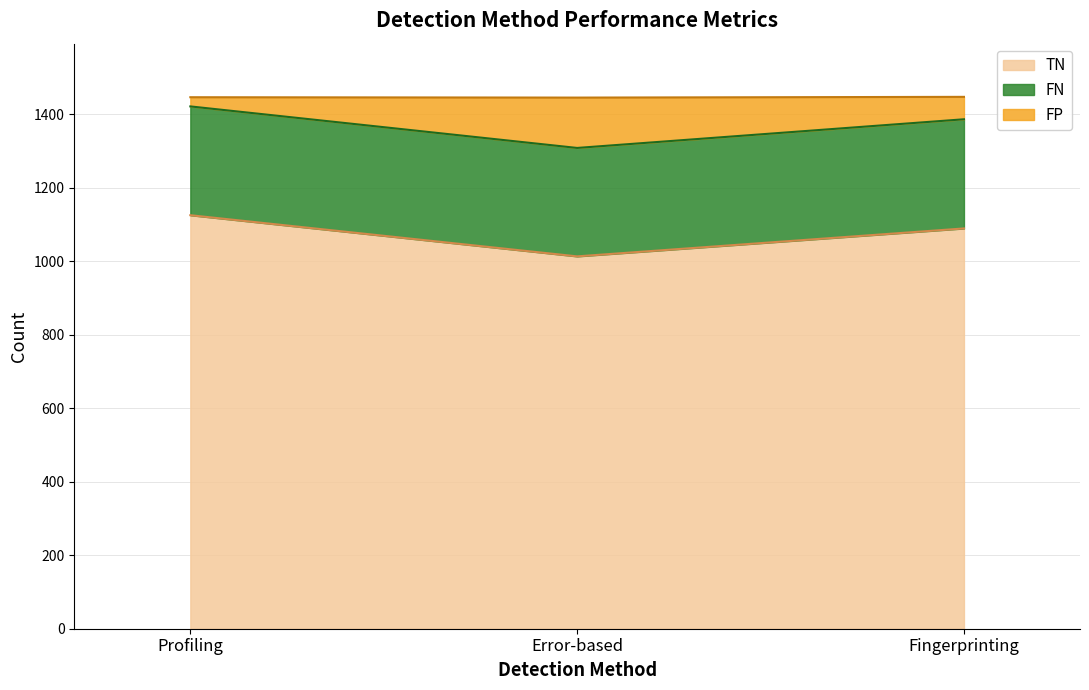

List the labels in order of FN value, largest first.

Fingerprinting, Profiling, Error-based